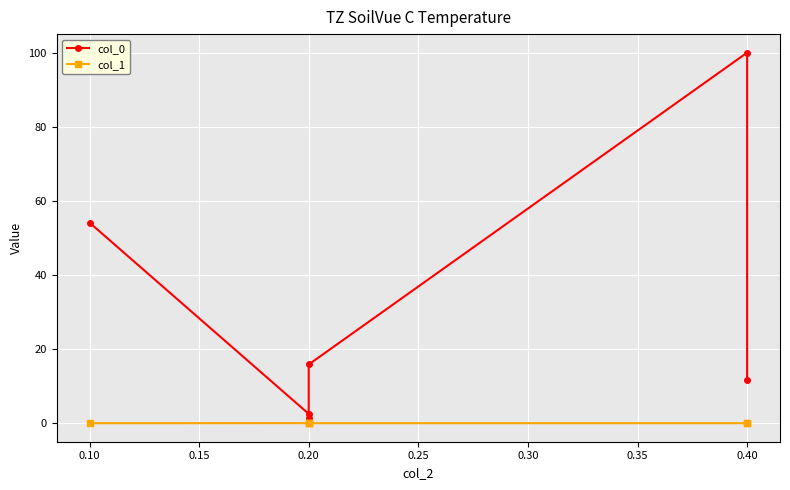

The col_1 series shows 0.0 at 0.40. True or false?

True